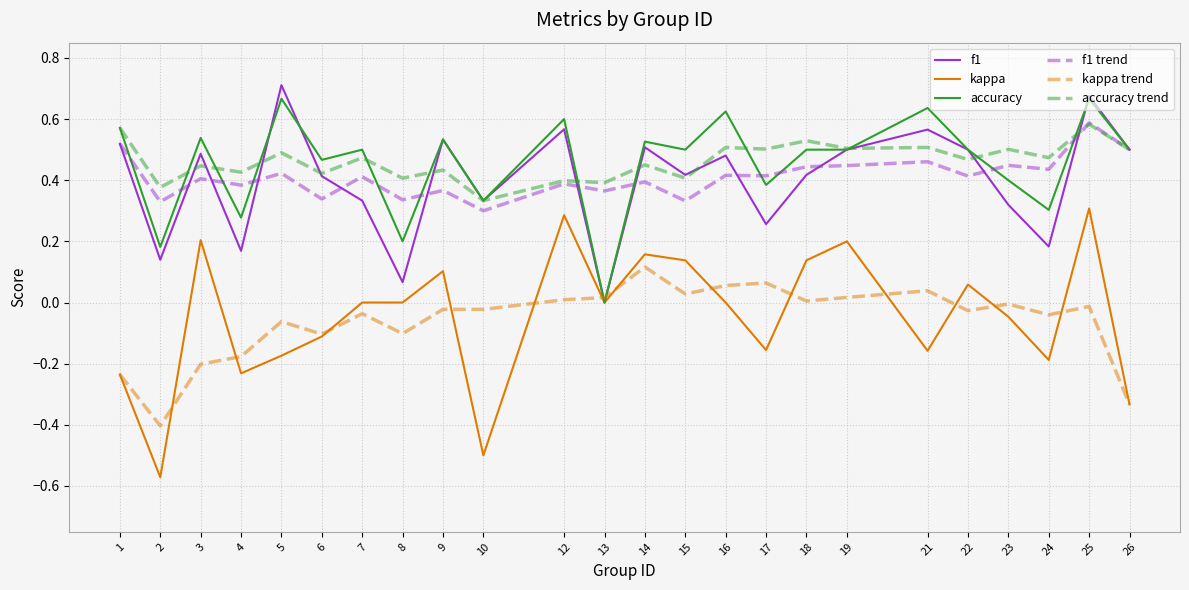

Between 7 and 21, which series saw the biggest shift?

f1